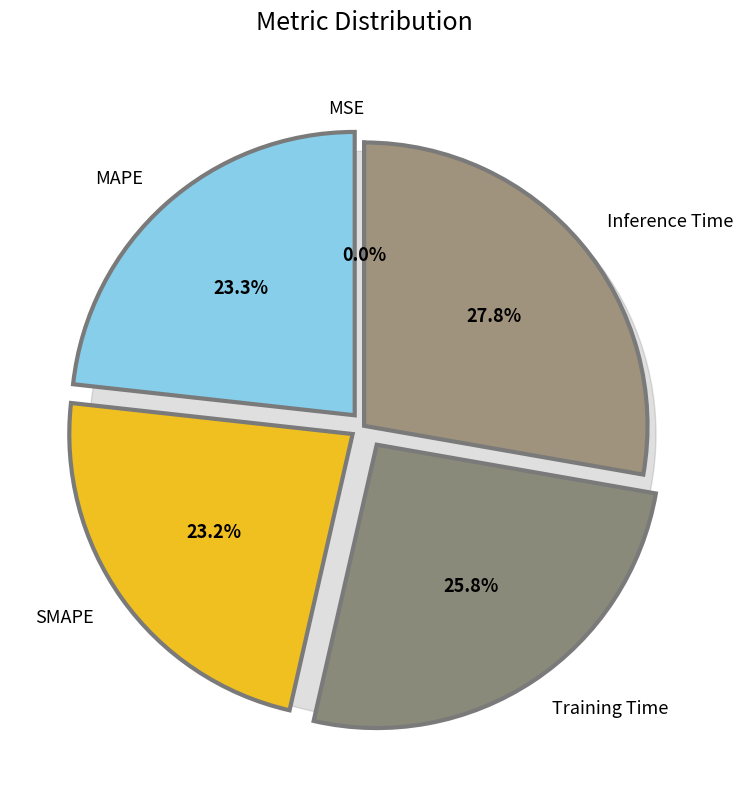

Which category has the biggest portion of the pie?

Inference Time